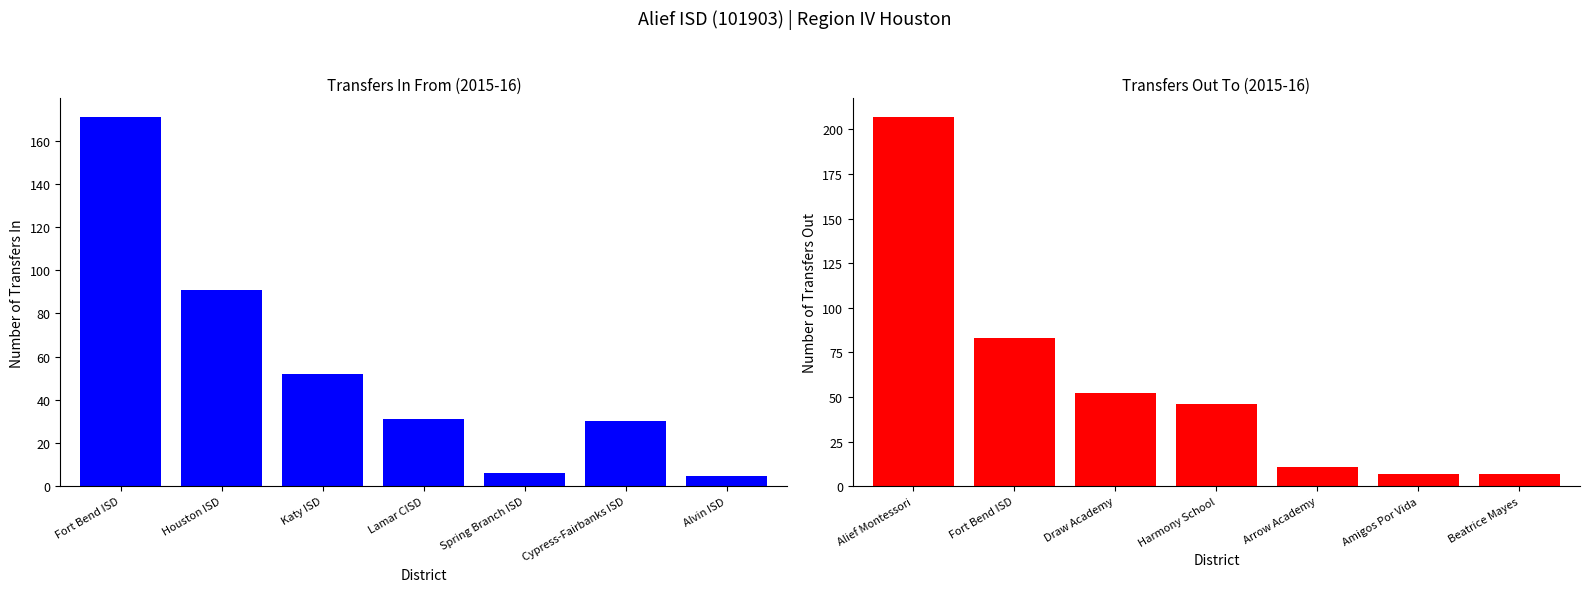

What is the difference between the maximum and minimum values in the Transfers Out series?

200